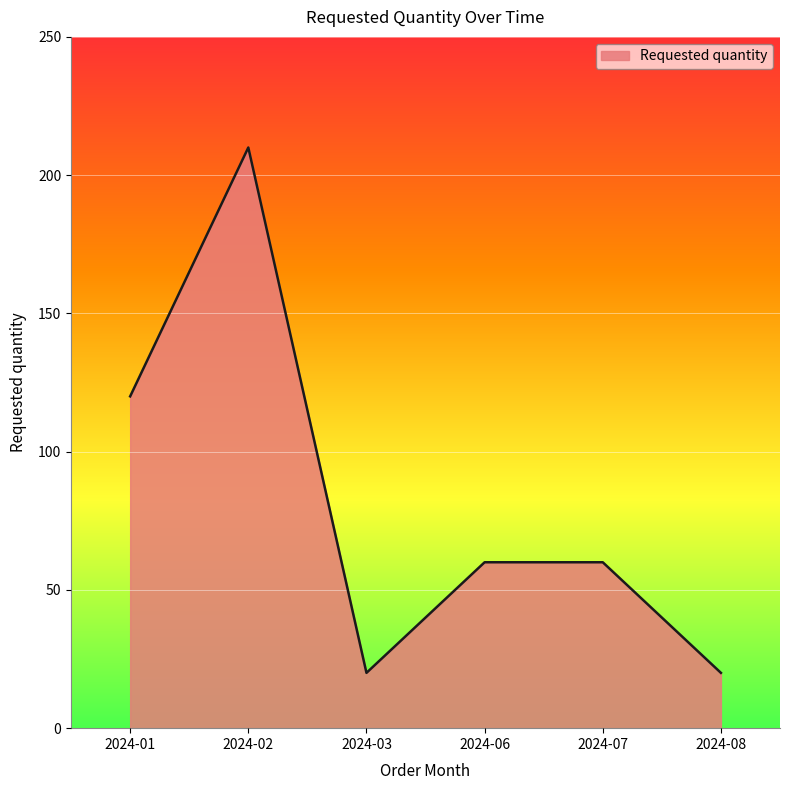

What is the difference between the values at 2024-03 and 2024-06?

40